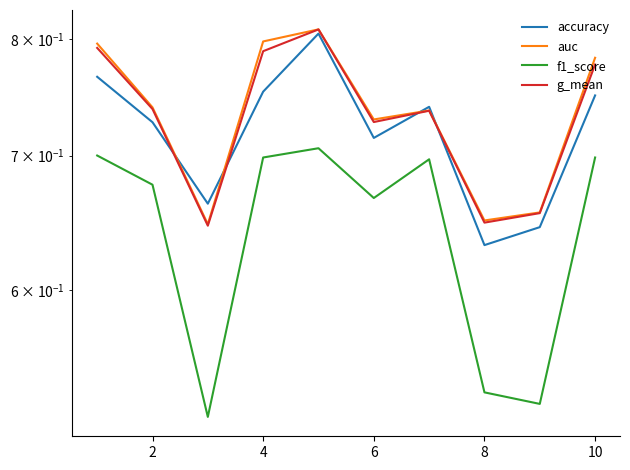

At how many categories does at least one series exceed 0?

10